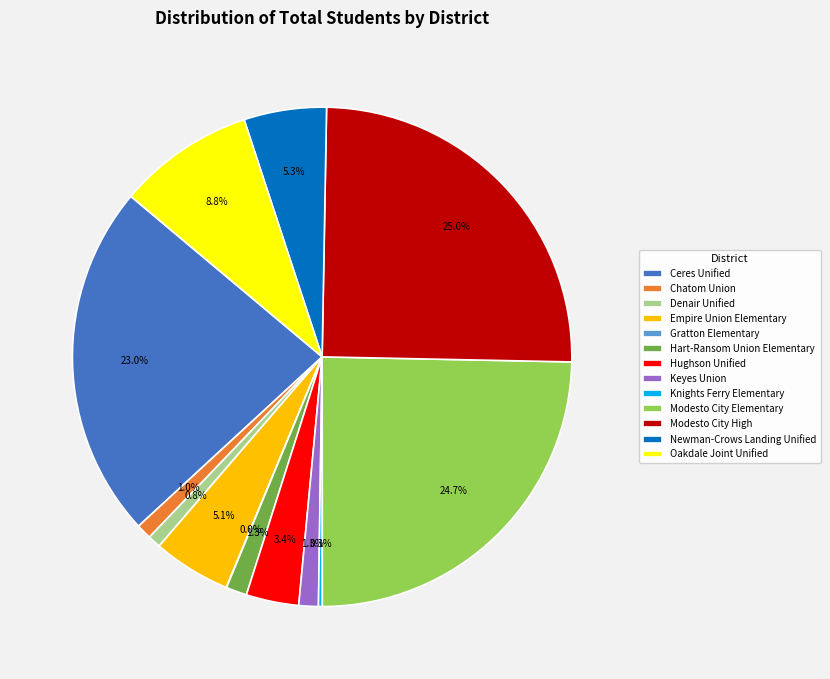

What portion of the pie excludes Chatom Union?

99.0%